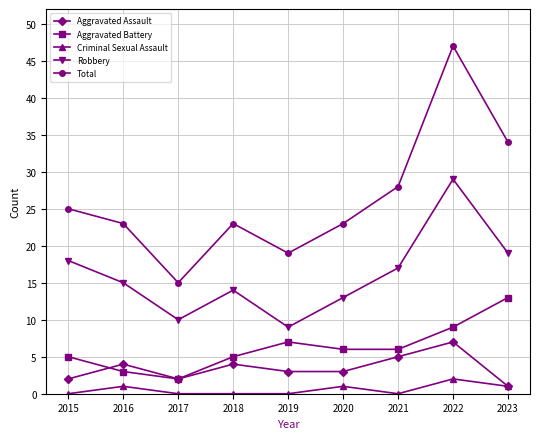

How many series are shown in this chart?

5